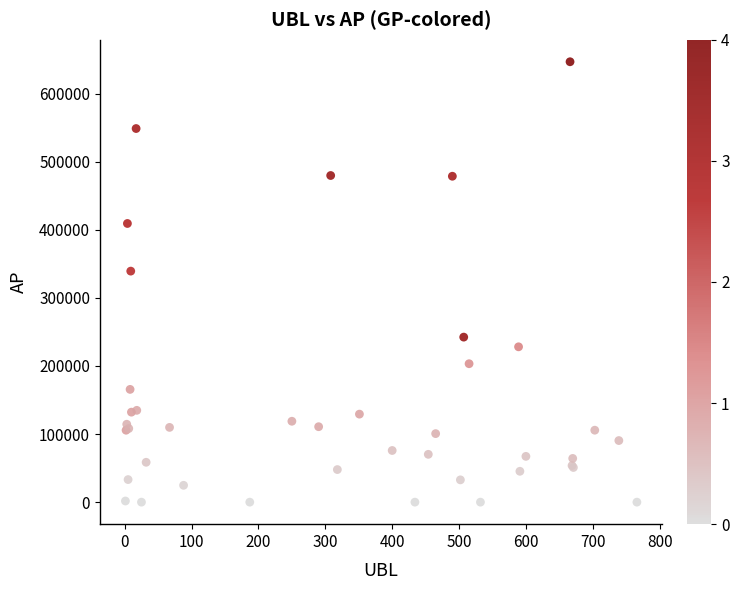

What Y value in the scatter plot is closest to 323469?

339379